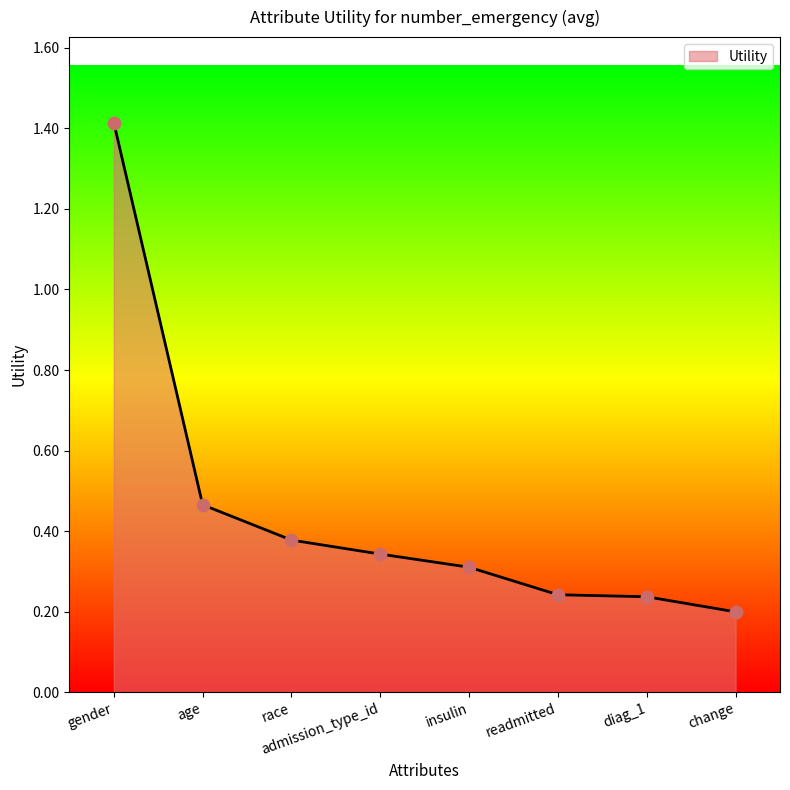

Between change and admission_type_id, which is larger?

admission_type_id